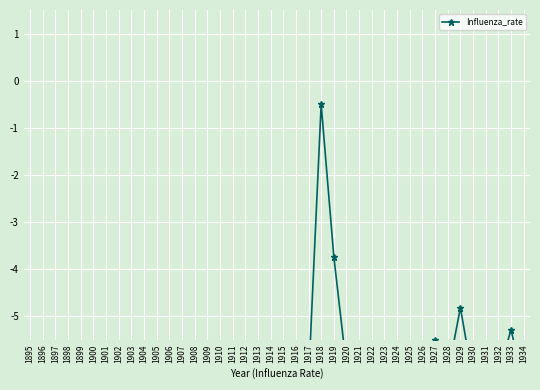

What is the difference between the maximum and minimum values?

6.0